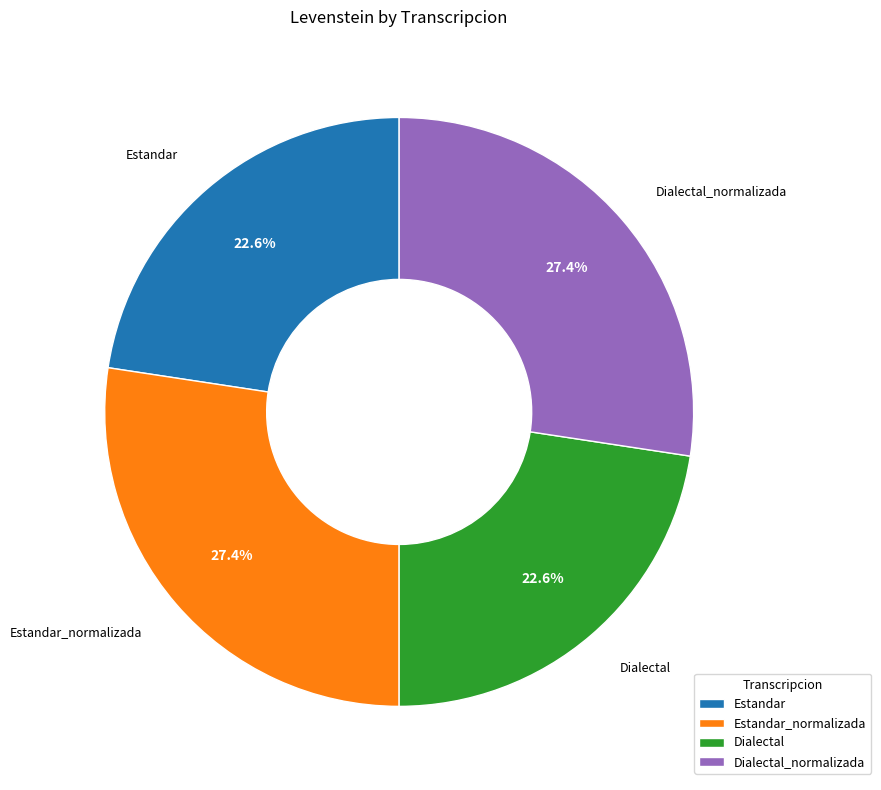

How many slices are in this pie chart?

4